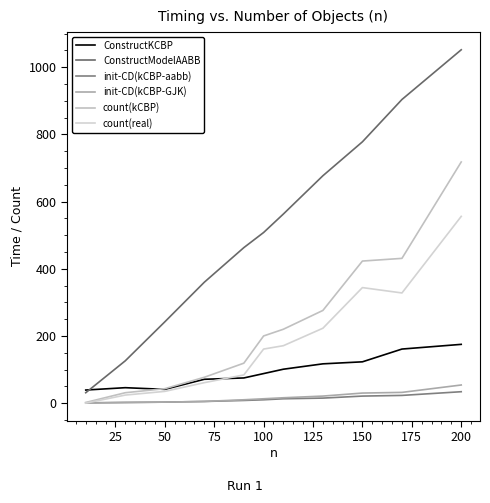

How many times do count(real) and ConstructKCBP cross each other?

1